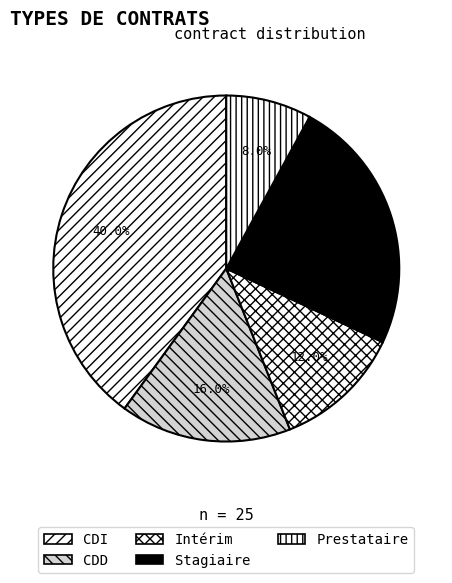

Between CDI and Intérim, which is larger?

CDI